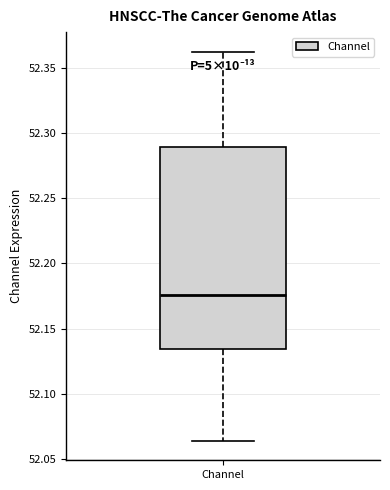

Where is the upper edge of the box for Channel on the y-axis? The values are not printed on the chart, so give them approximately, as read against the axis.

52.290